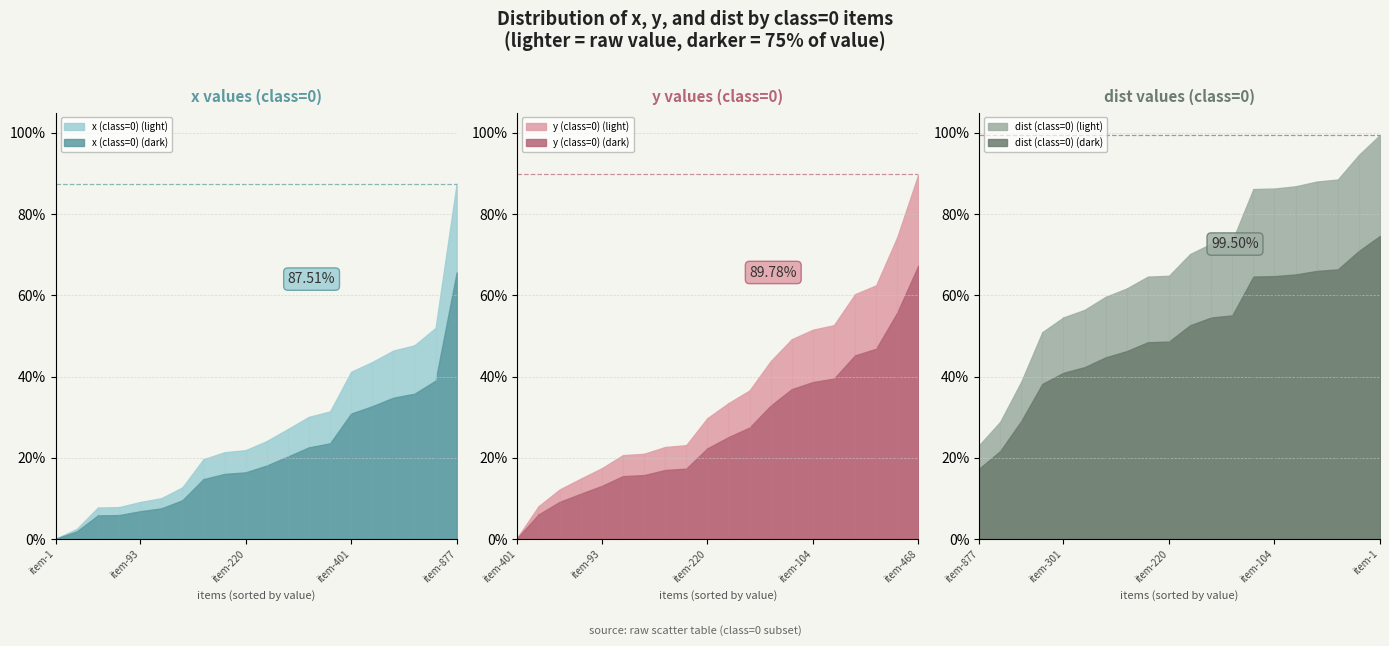

At which label does dist (class=0) reach its peak?

item-1